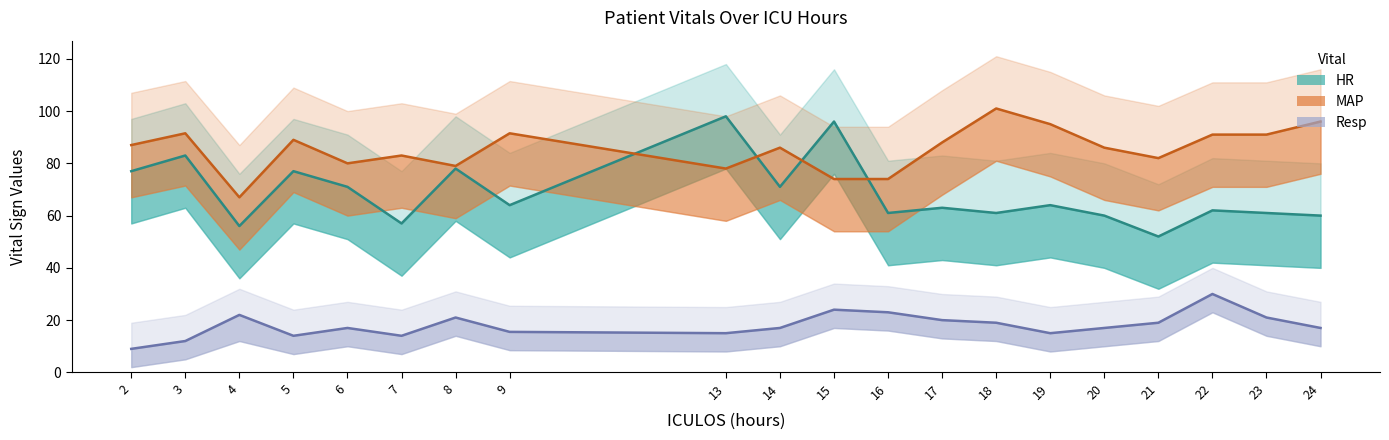

Which label corresponds to the smallest value in the chart?

2